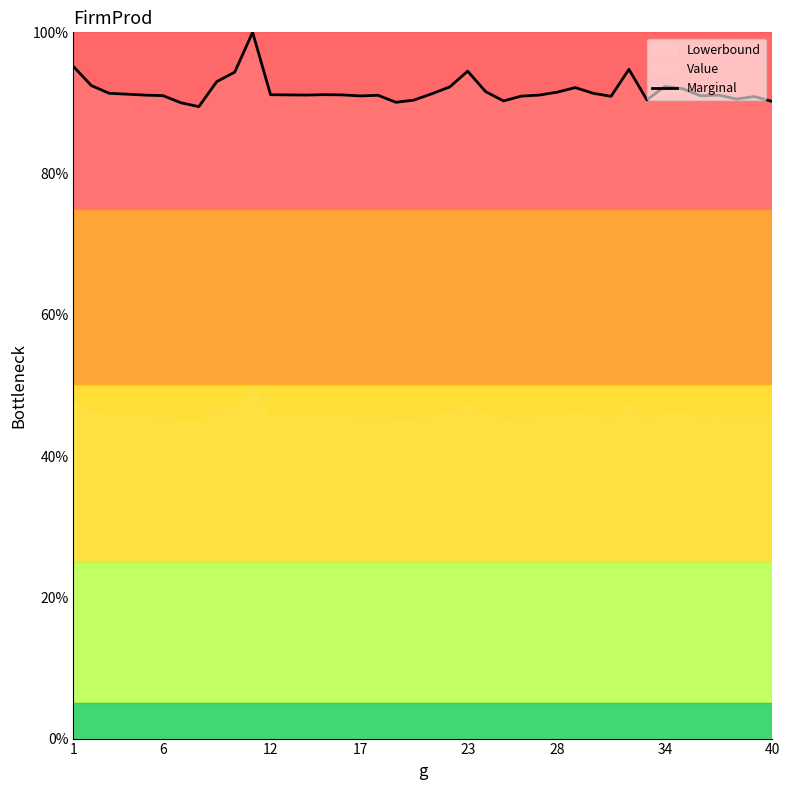

Count the number of data series in this chart.

1